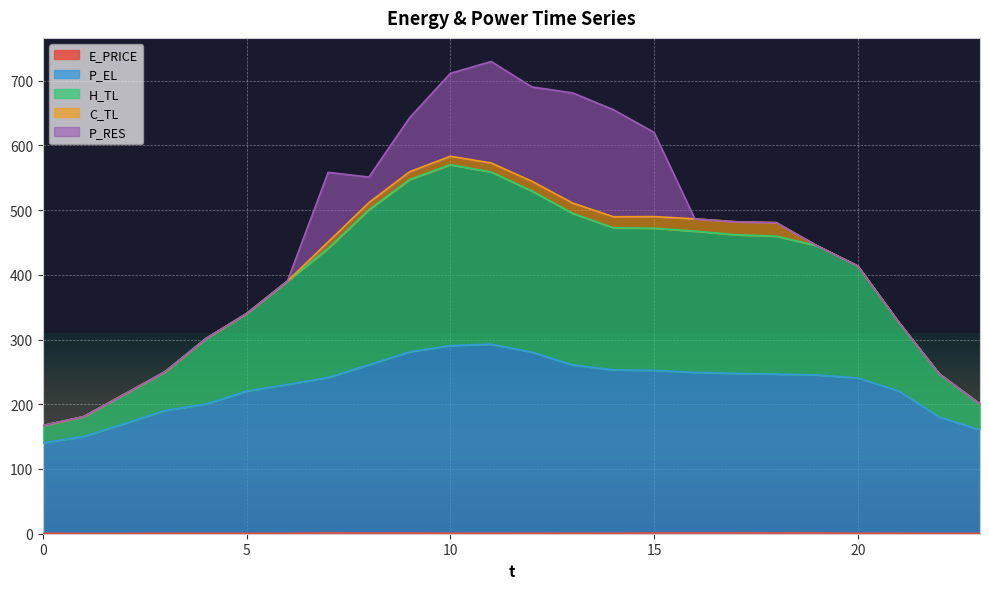

Does the chart display data point markers on the line(s)?

No